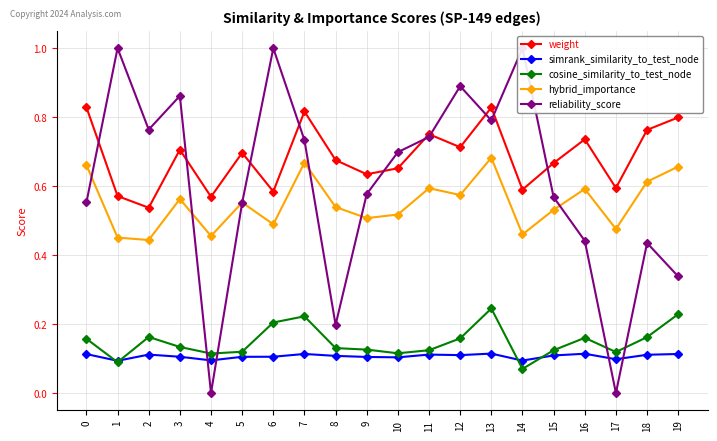

How many intersections are there between simrank_similarity_to_test_node and reliability_score?

4